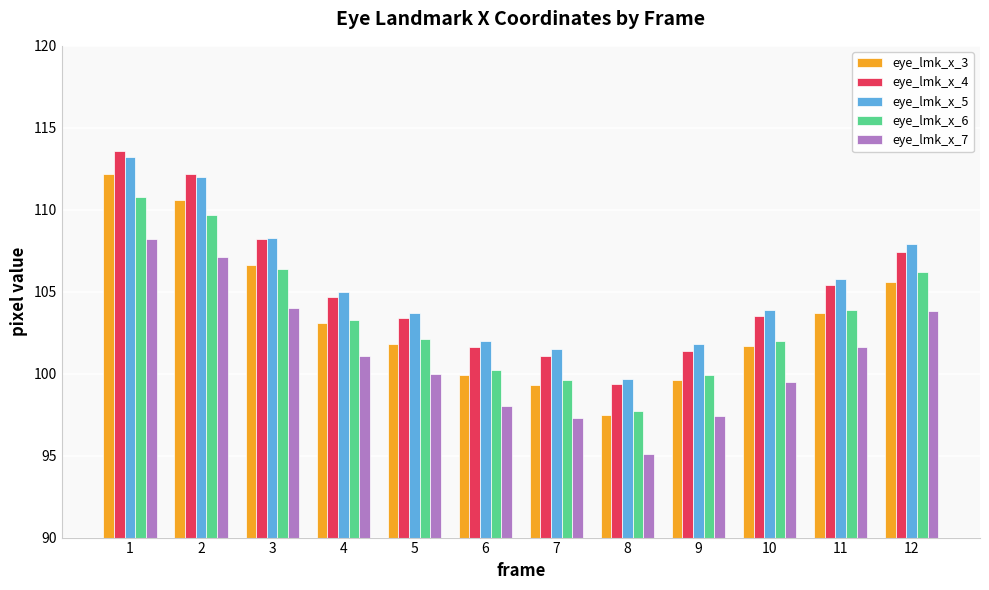

What is the maximum value for eye_lmk_x_4?

113.6